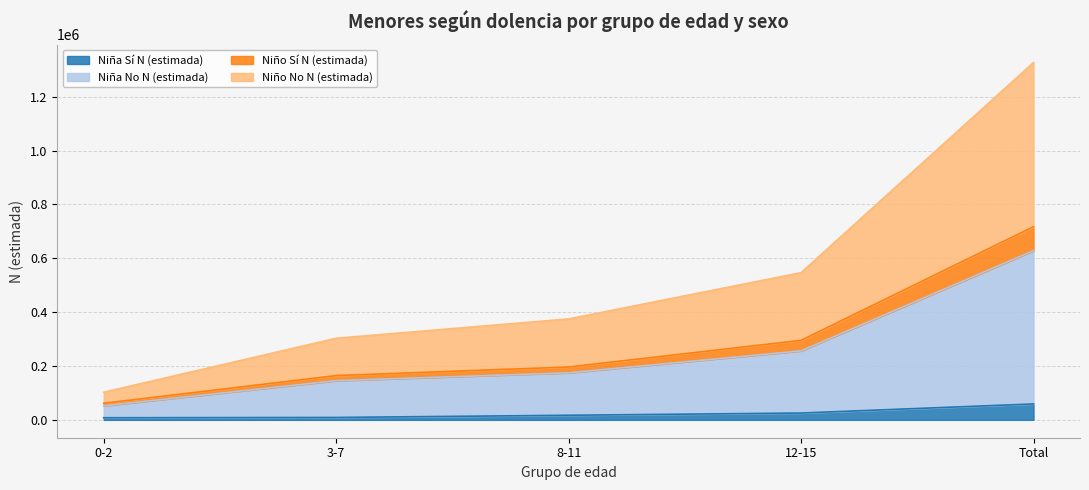

What is the label of the 1st point from the left?

0-2